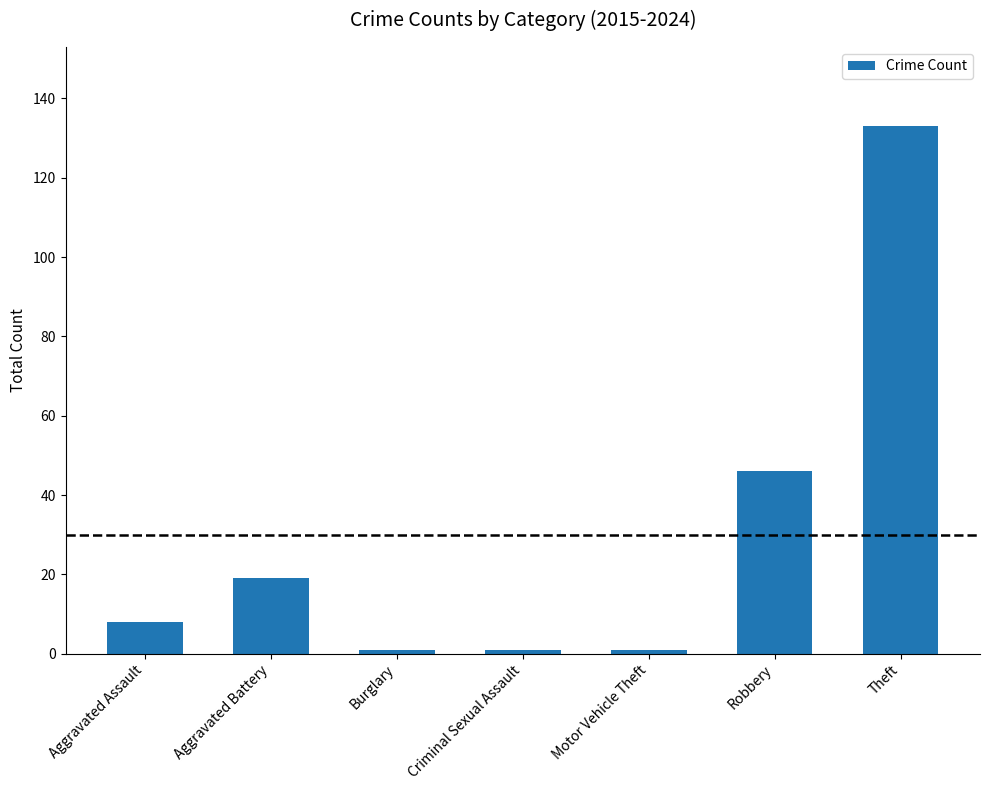

What is the smallest value displayed?

1